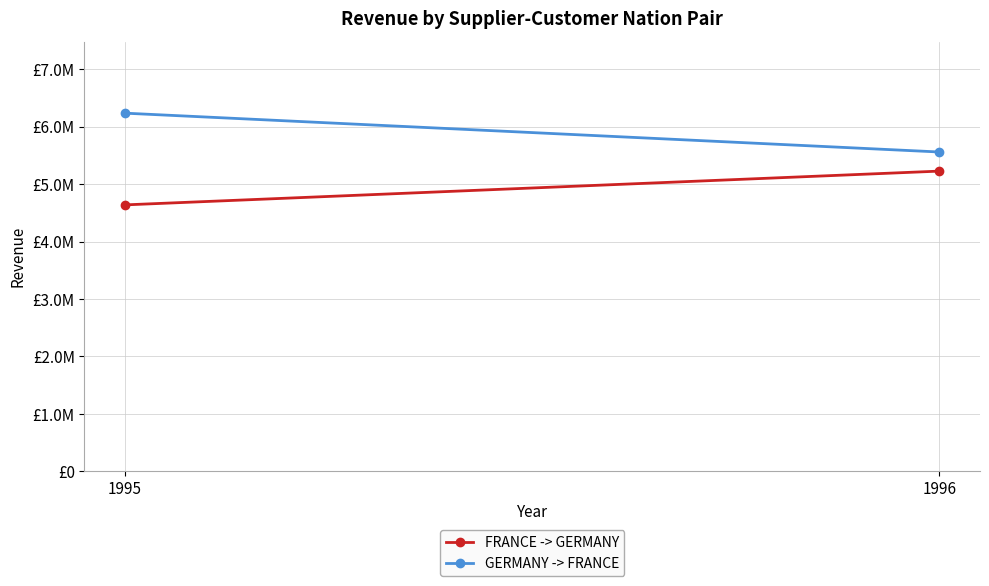

Which series has the largest total across all categories?

GERMANY -> FRANCE